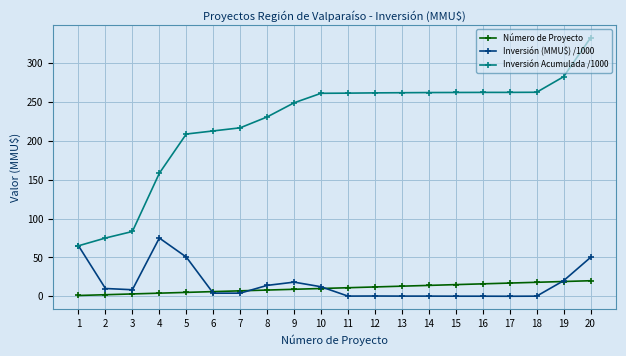

True or false: Inversión (MMU$) /1000 and Número de Proyecto intersect in this chart.

True